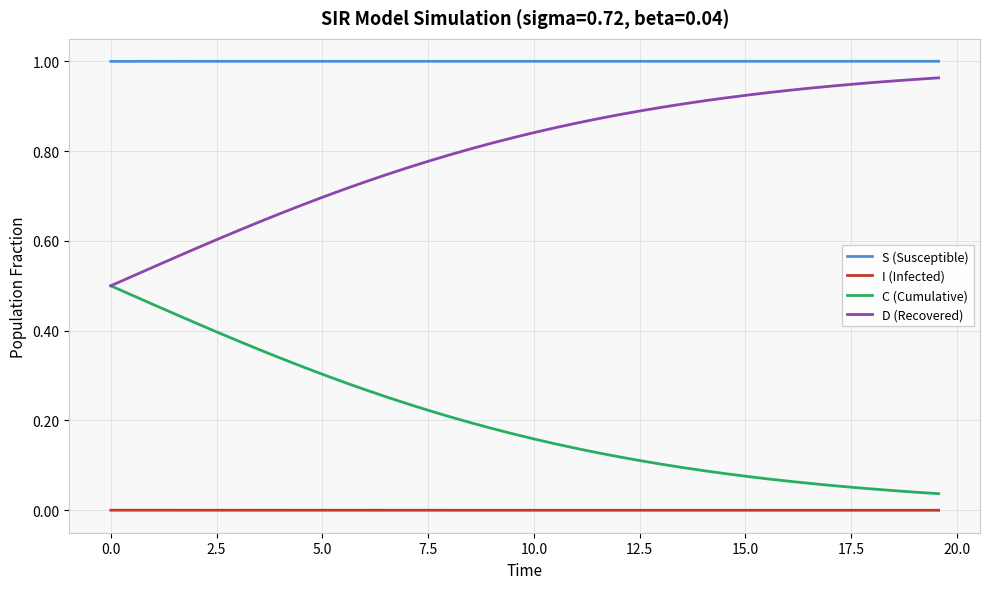

True or false: D (Recovered) and S (Susceptible) cross at least once.

False